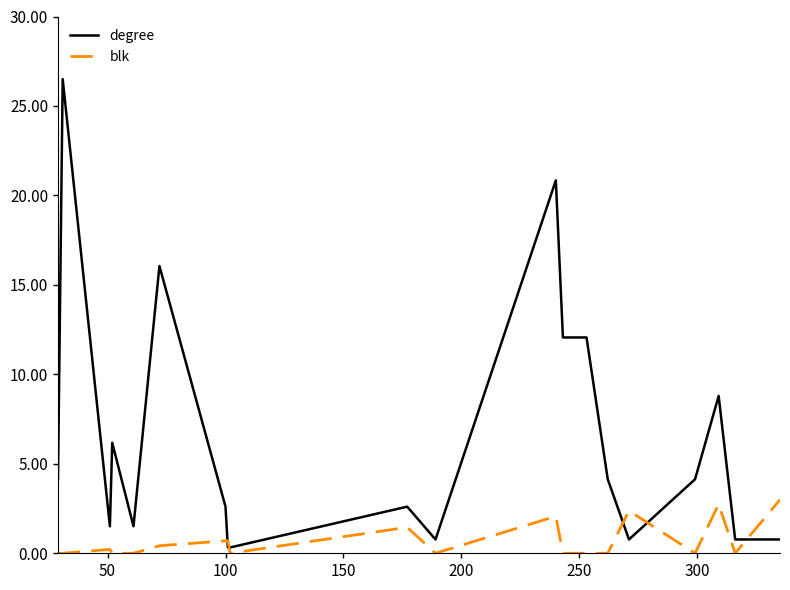

Which series has the largest range (max minus min)?

degree